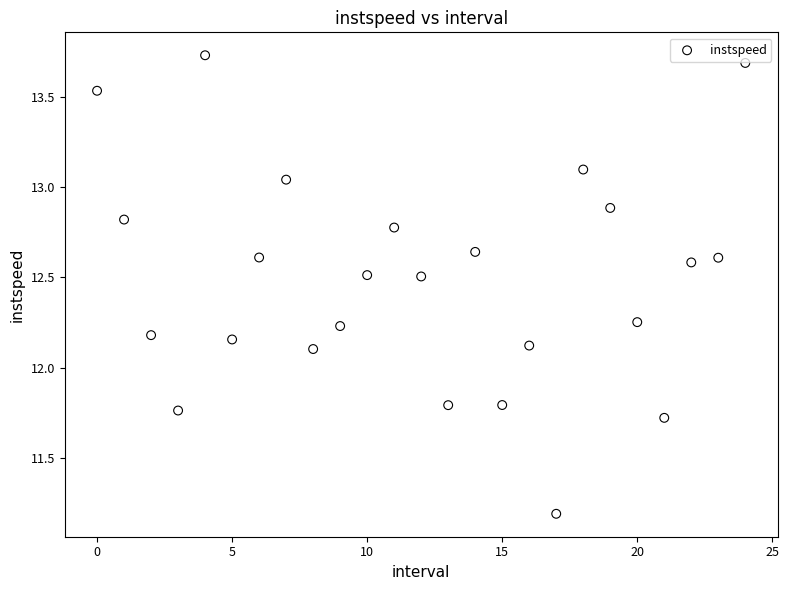

What is the range of Y values (max minus min)?

2.5